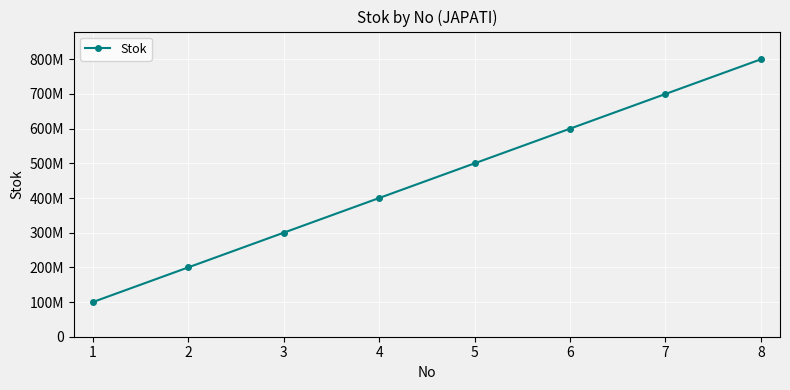

What is the minimum value shown in the chart?

100000000